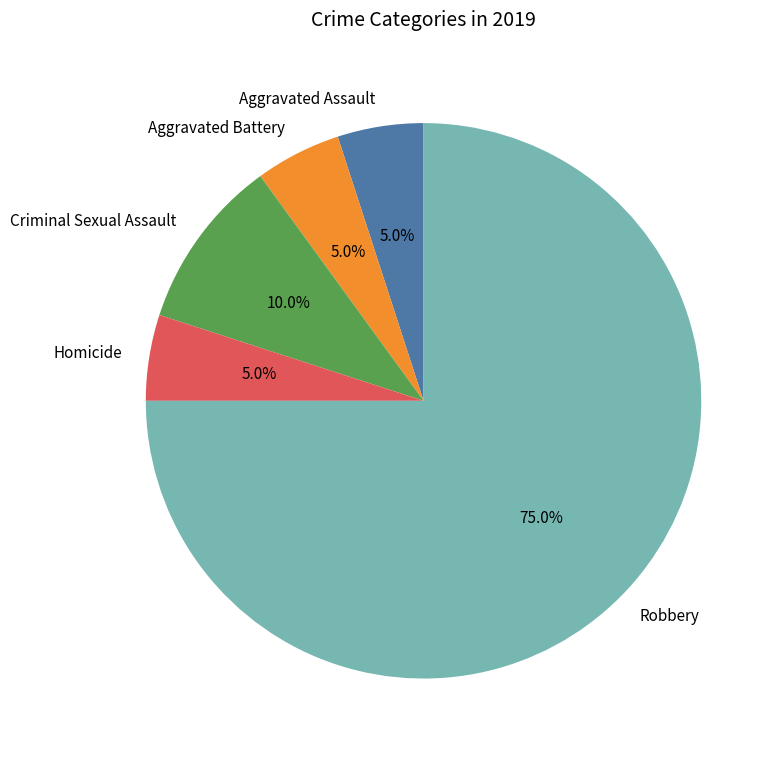

Between Robbery and Homicide, which is larger?

Robbery